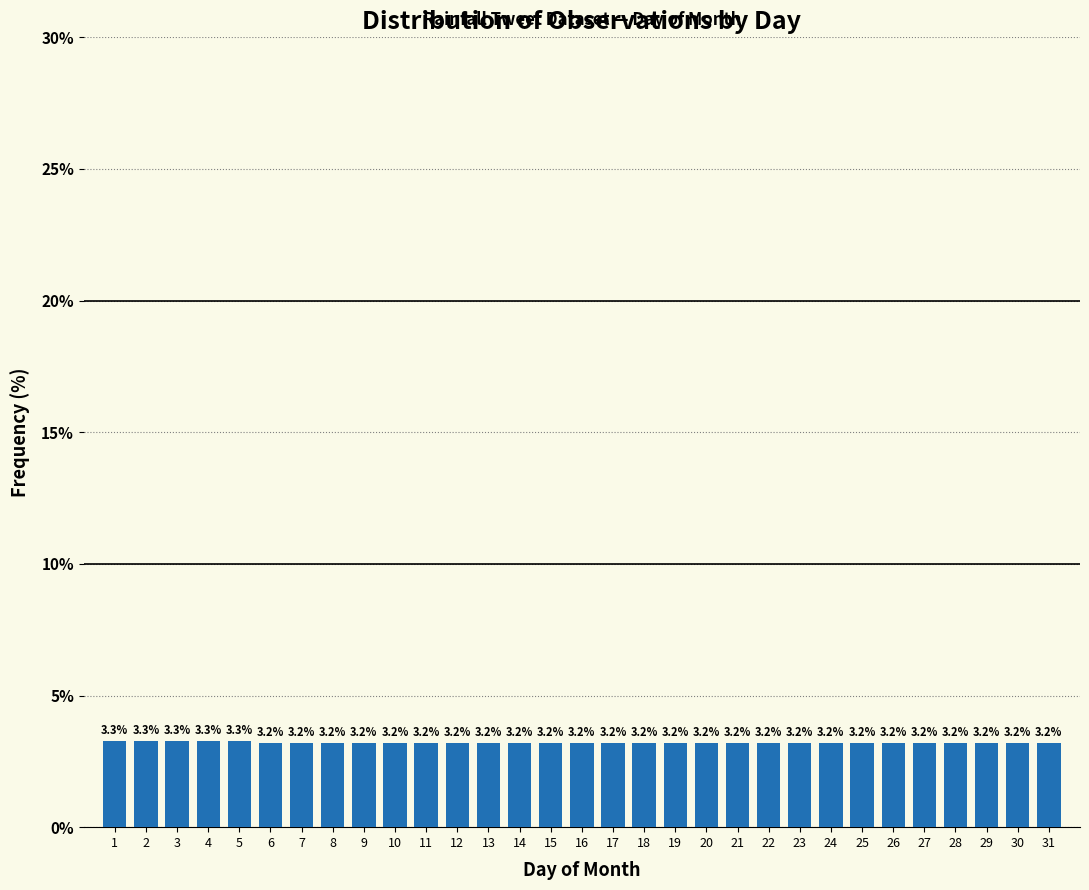

Reading right to left, extract all data points from this chart.

3.2	3.2	3.2	3.2	3.2	3.2	3.2	3.2	3.2	3.2	3.2	3.2	3.2	3.2	3.2	3.2	3.2	3.2	3.2	3.2	3.2	3.2	3.2	3.2	3.2	3.2	3.3	3.3	3.3	3.3	3.3